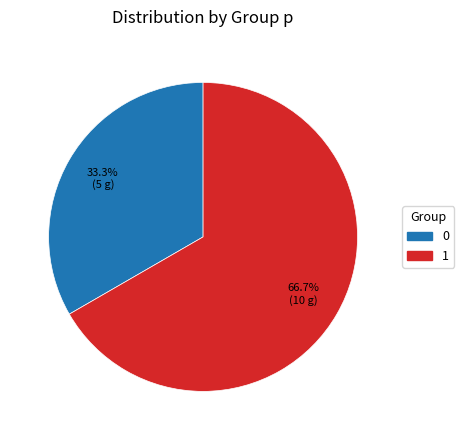

The 0 slice represents 26% of the pie. True or false?

False